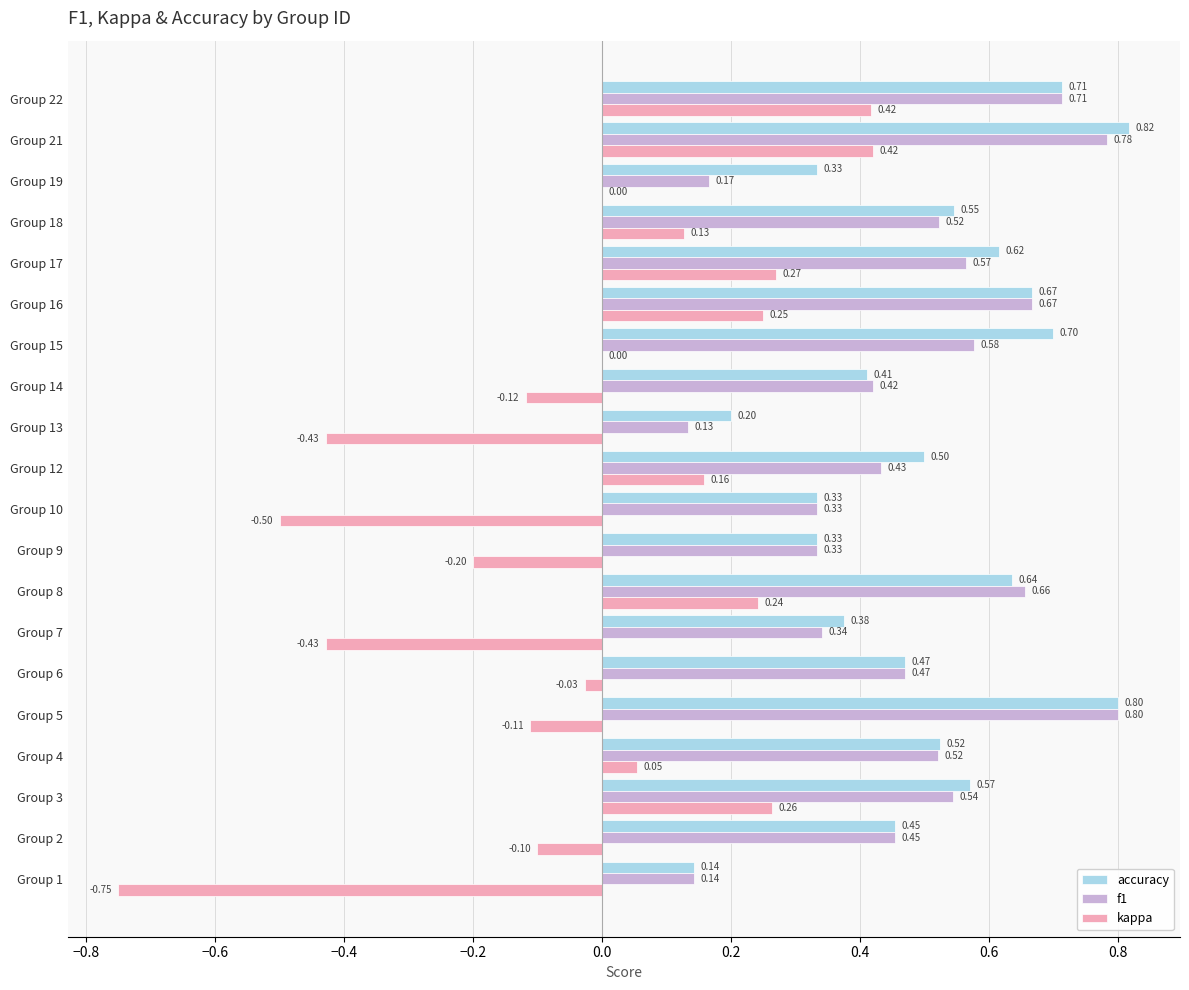

Which series has the largest total across all categories?

accuracy